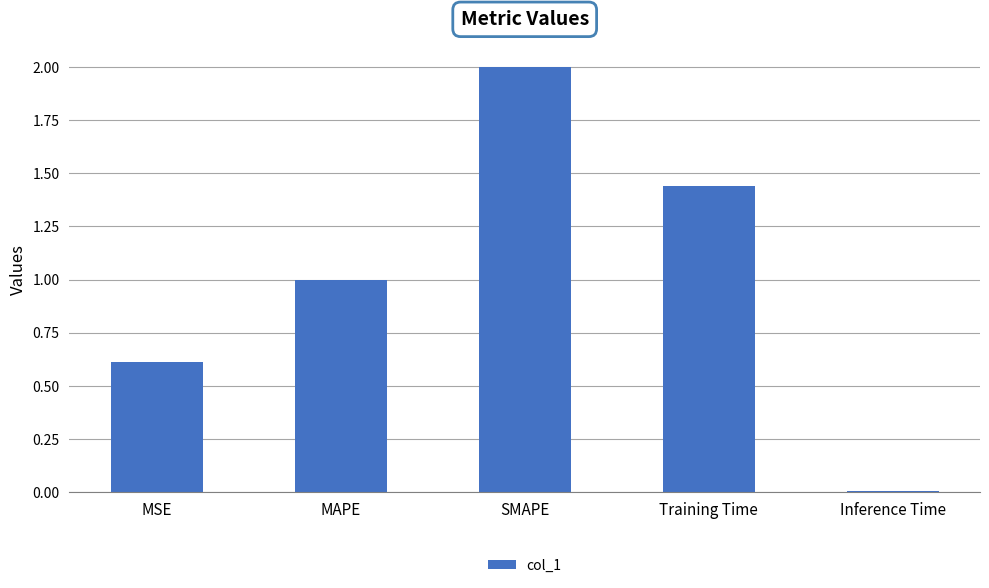

What position from the right is SMAPE?

3